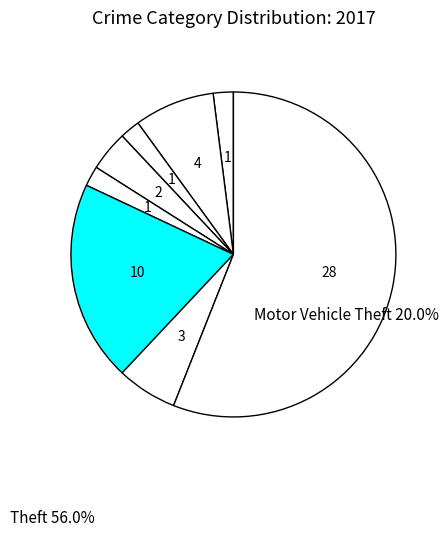

Count the number of slices in the pie.

8